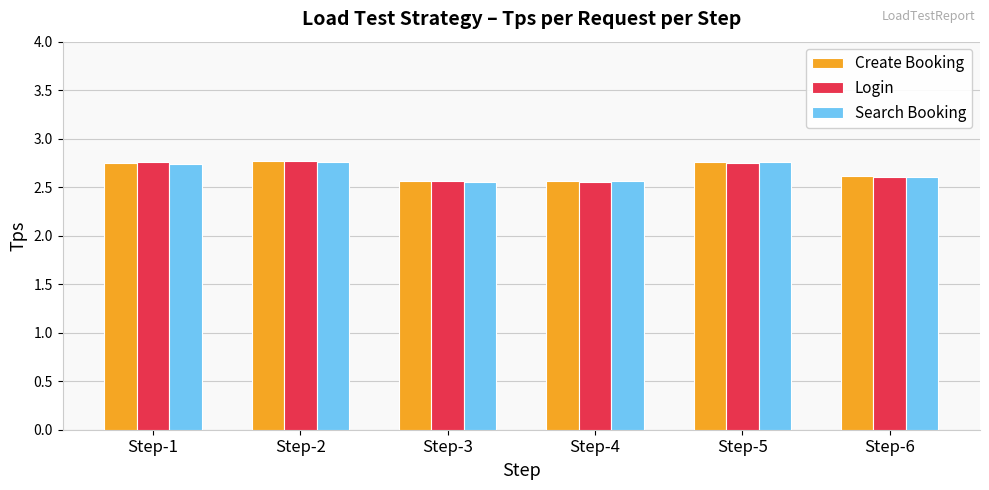

What is the difference between the maximum and minimum values in the Create Booking series?

0.2